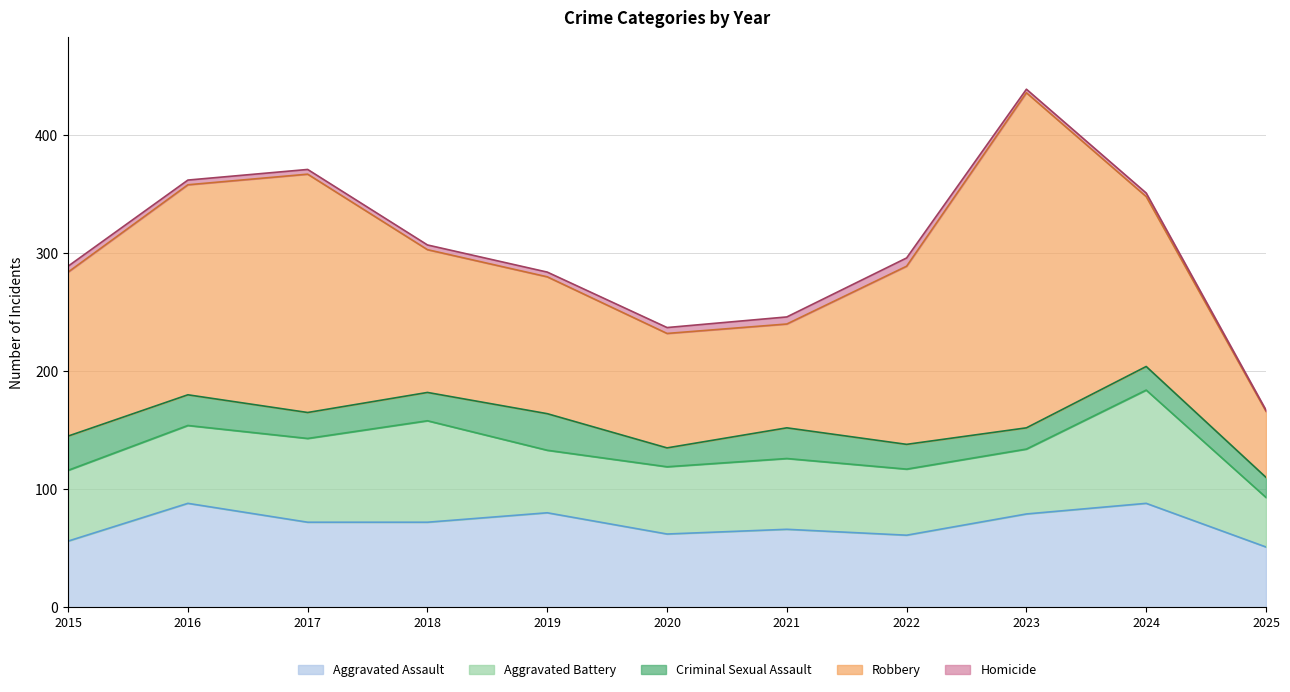

How many lines are shown in the chart?

5